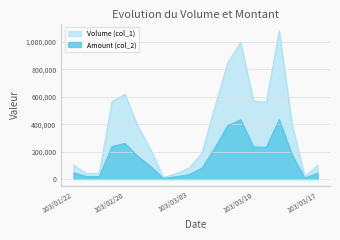

List the series in order of their overall mean, lowest first.

Amount (col_2), Volume (col_1)